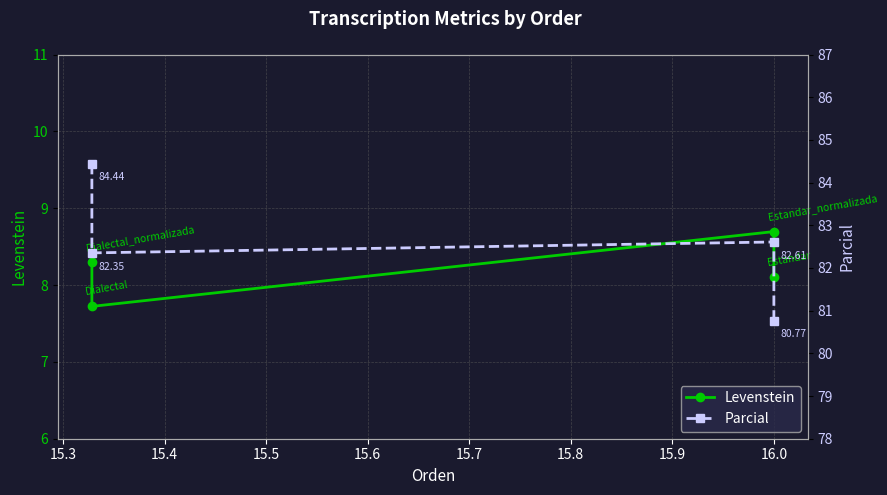

Is this an area chart (filled region under the line)?

No